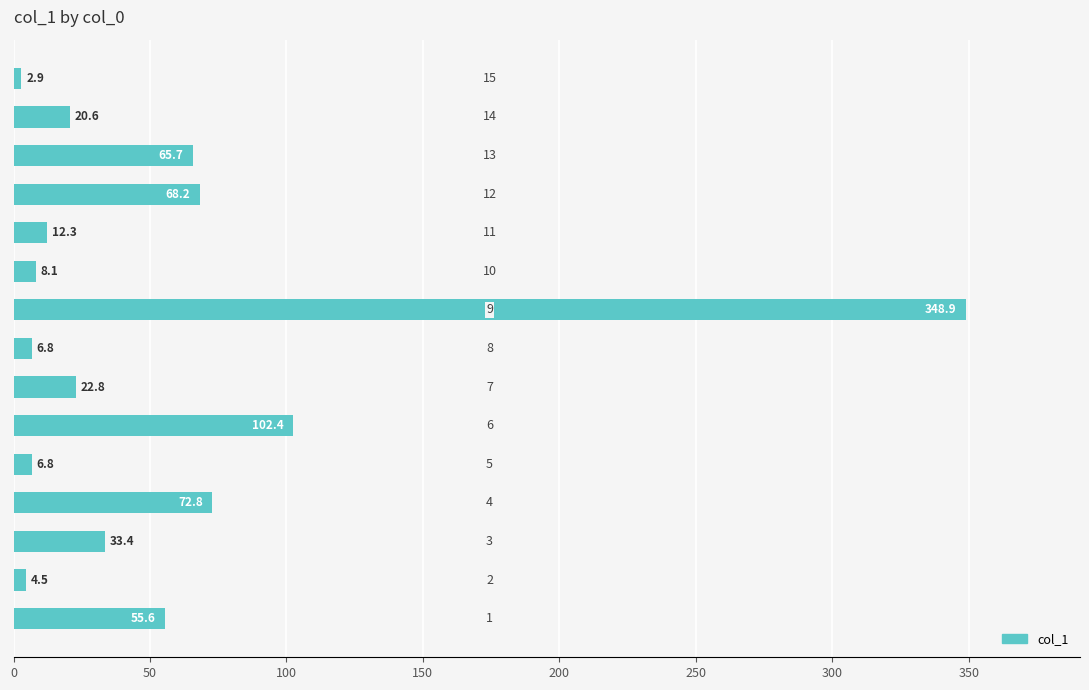

Reading top to bottom, what are all the values shown in this chart?

2.9	20.6	65.7	68.2	12.3	8.1	348.9	6.8	22.8	102.4	6.8	72.8	33.4	4.5	55.6